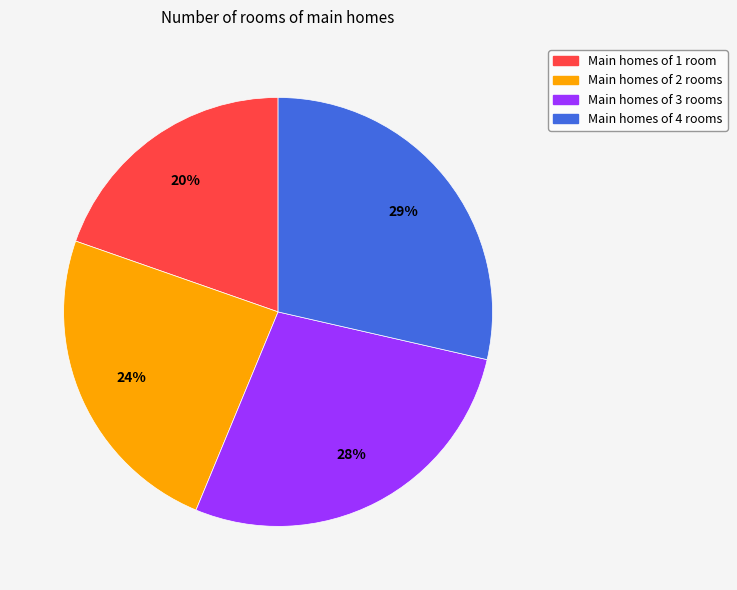

To the nearest percent, what is the difference between the largest and smallest slice percentages?

9%